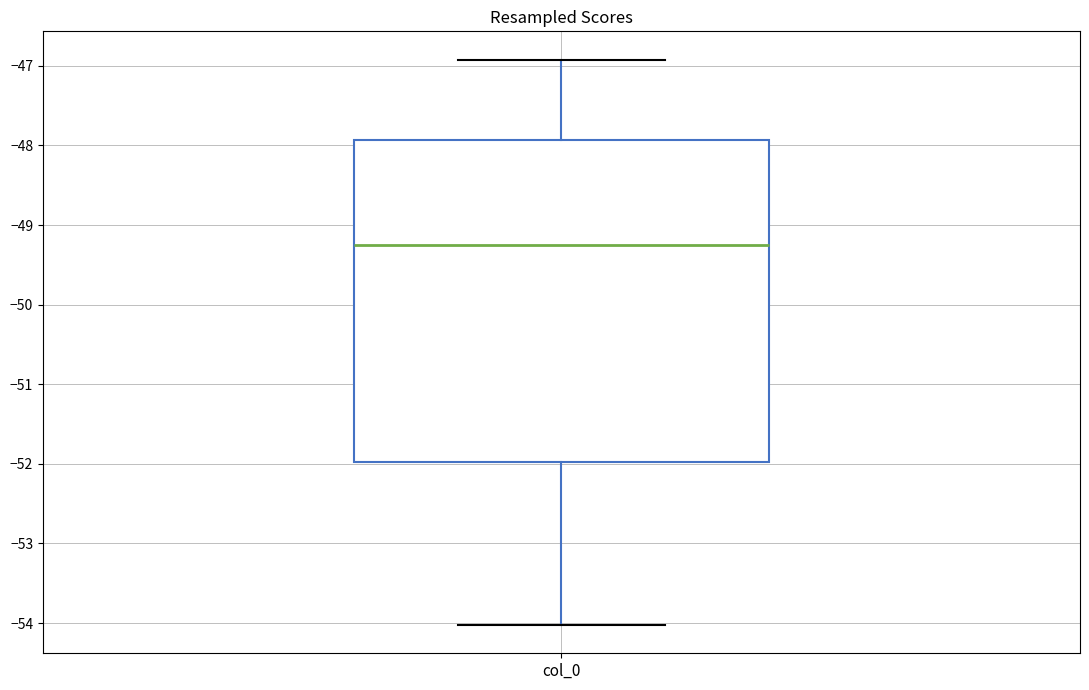

Where is the lower edge of the box for col_0 on the y-axis? The values are not printed on the chart, so give them approximately, as read against the axis.

-52.0